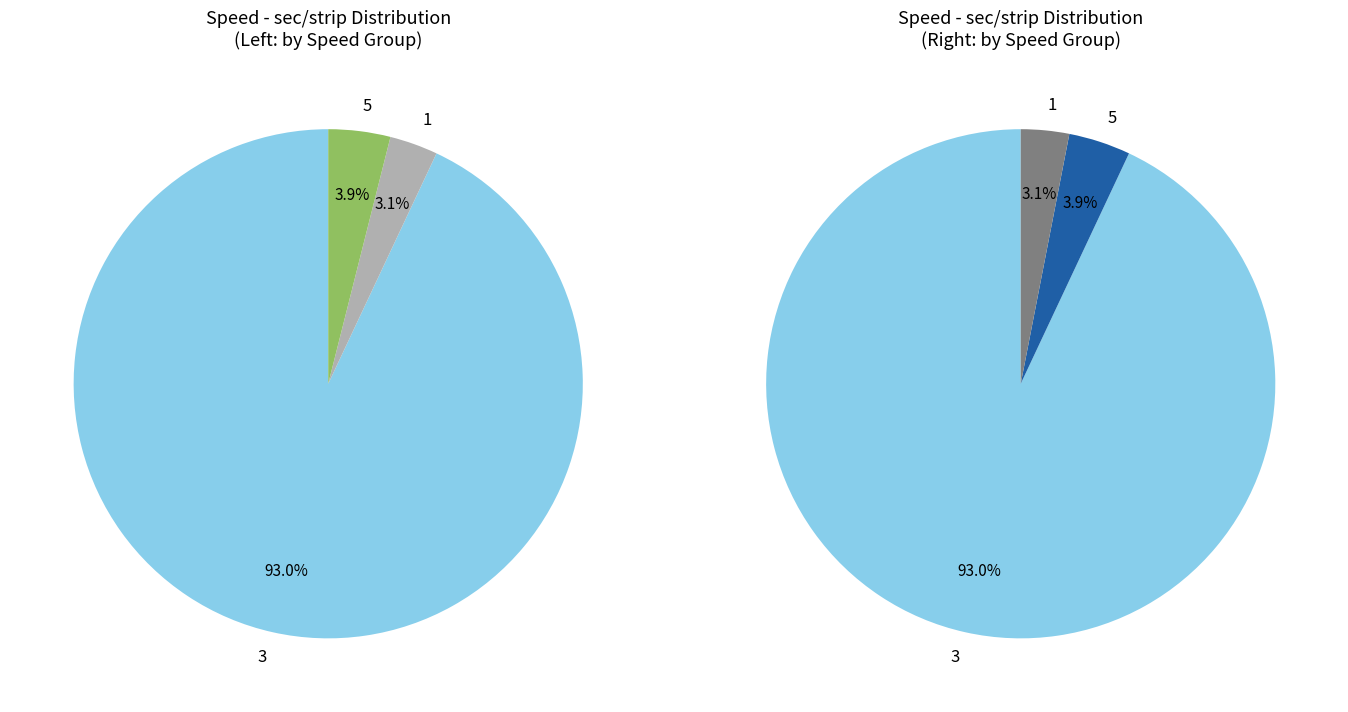

What is the largest slice in the pie chart?

3